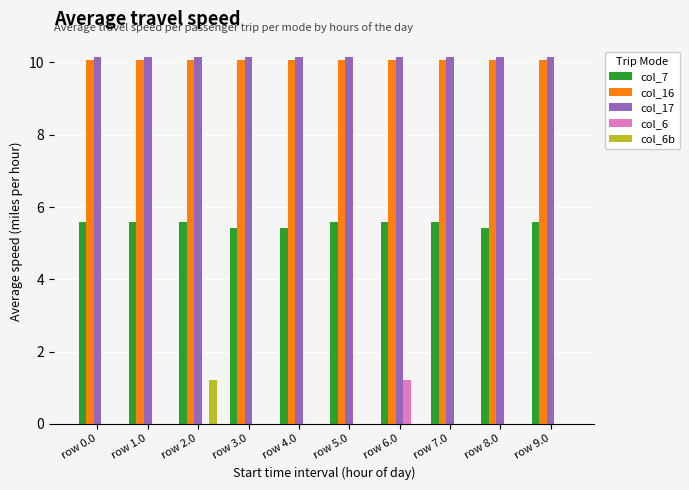

What is the maximum value for col_17?

10.1